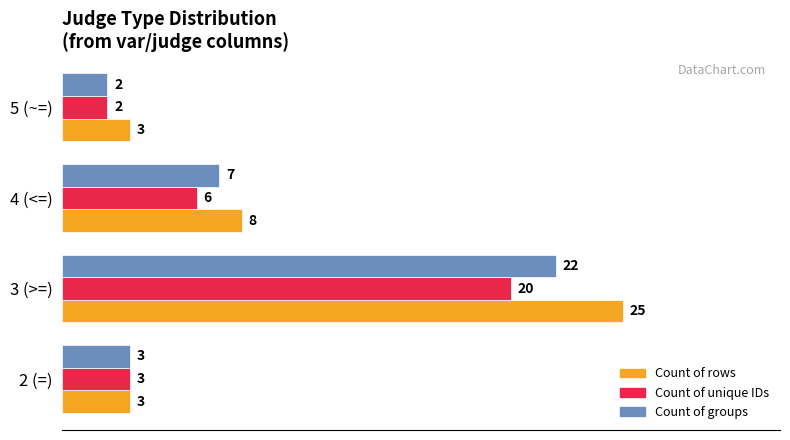

List the series in order of their overall mean, lowest first.

Count of unique IDs, Count of groups, Count of rows